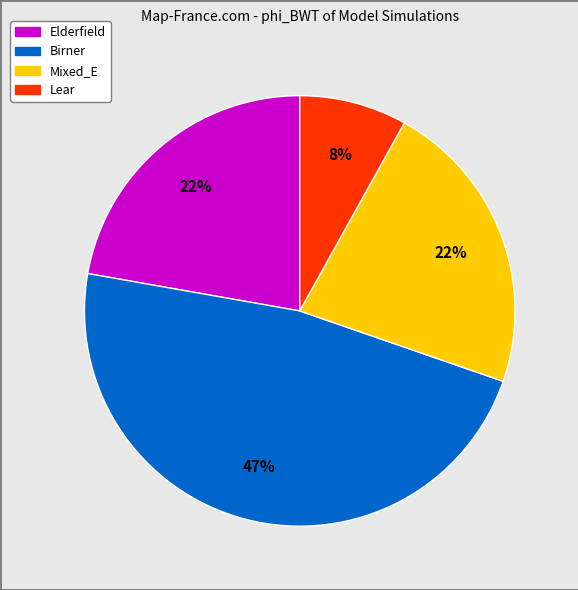

Combined, do Lear and Elderfield account for over 50%?

No